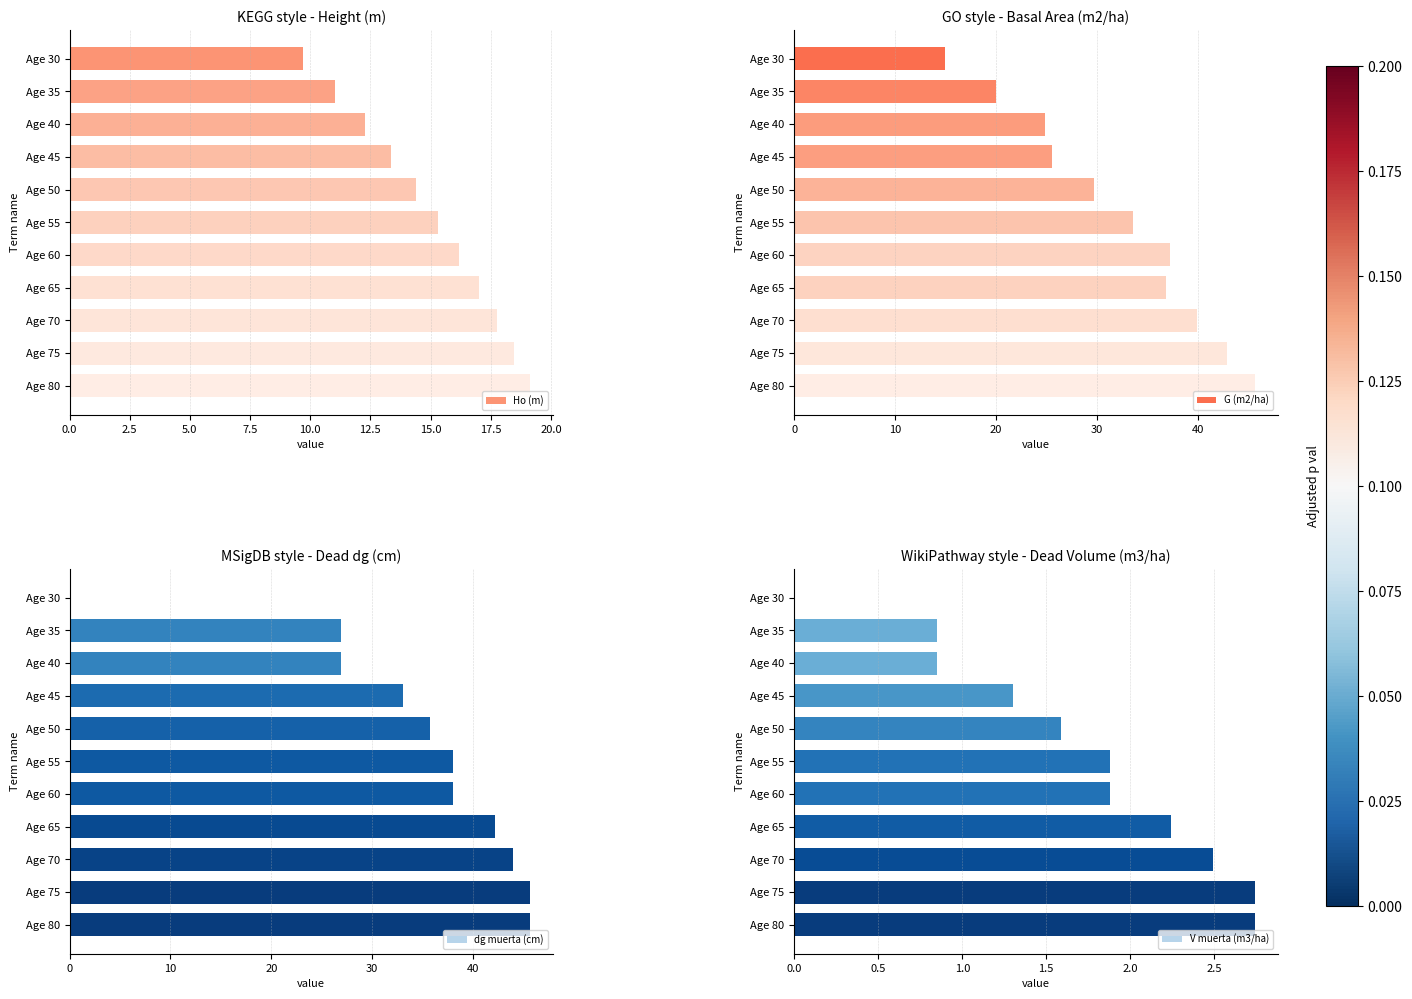

At which label is G (m2/ha) closest to 30?

Age 50